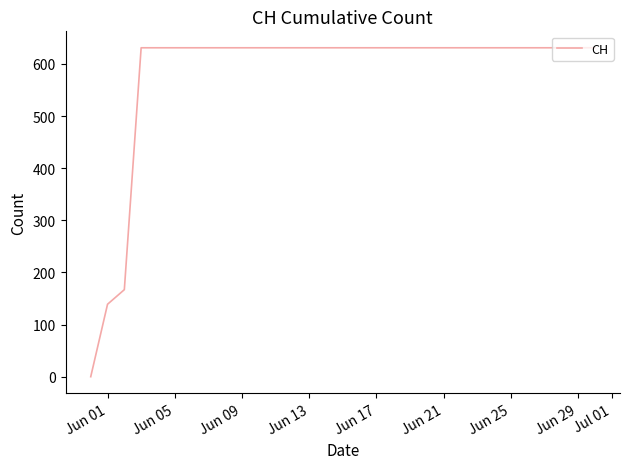

Does the chart display data point markers on the line(s)?

No